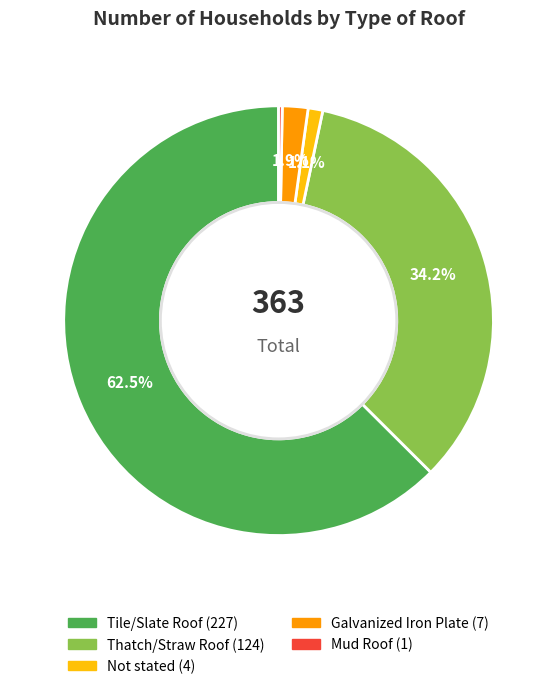

Do Not stated and Galvanized Iron Plate together represent more than half of the pie?

No